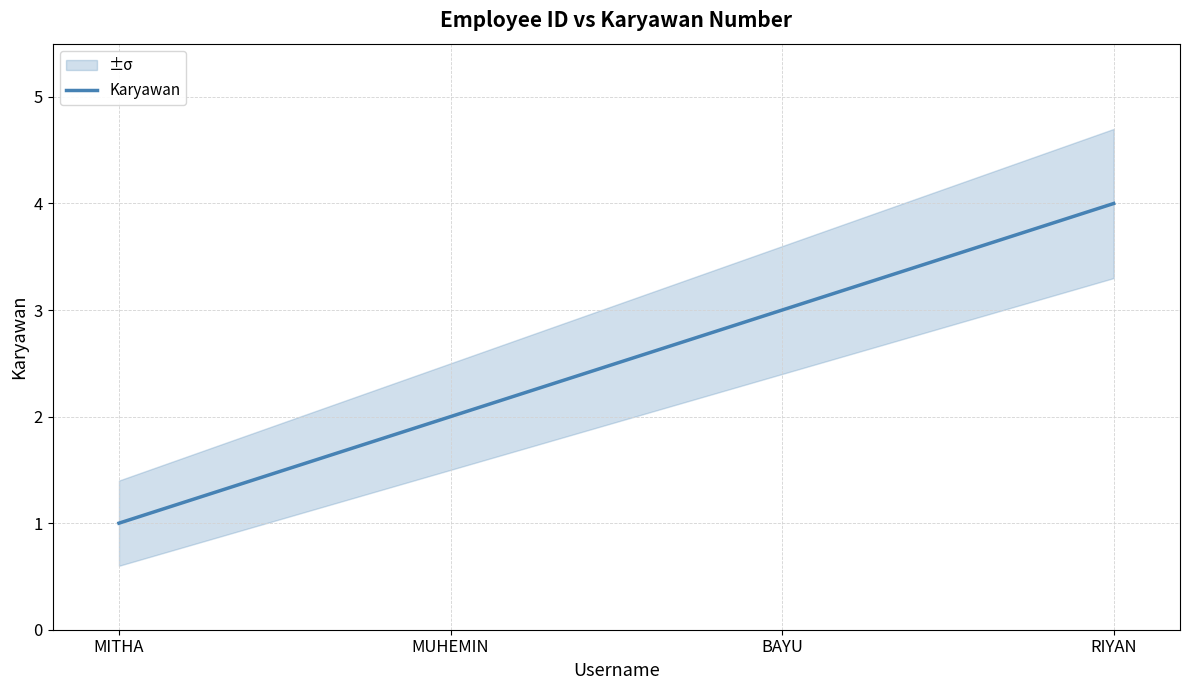

Count the values in the range 2 to 4.

3